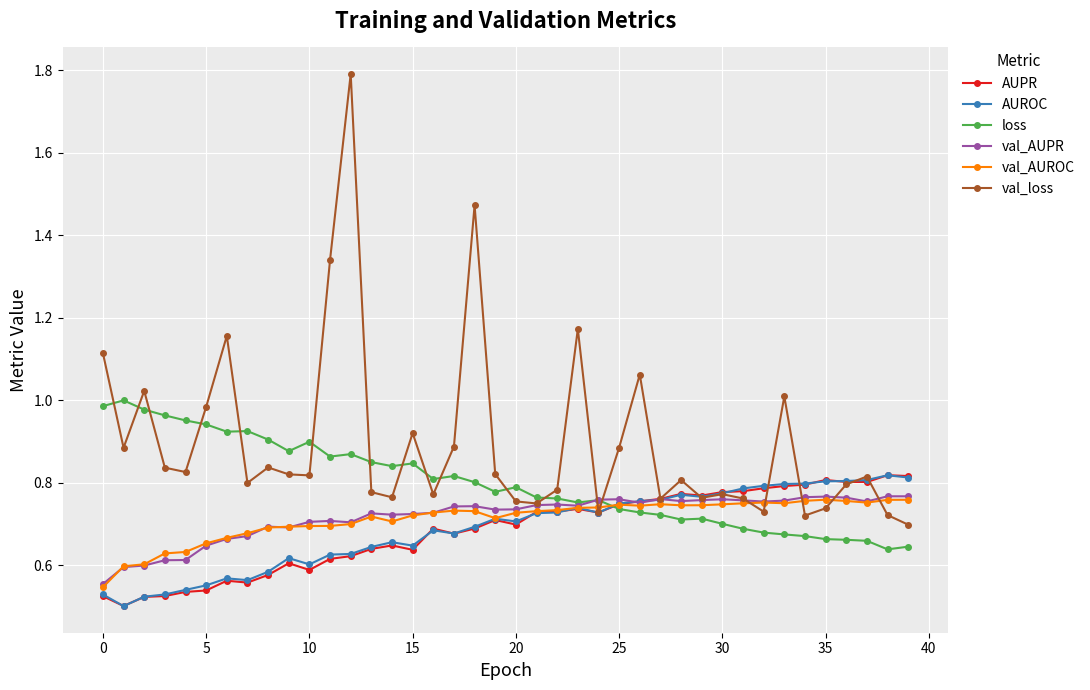

Which series has the largest total across all categories?

val_loss